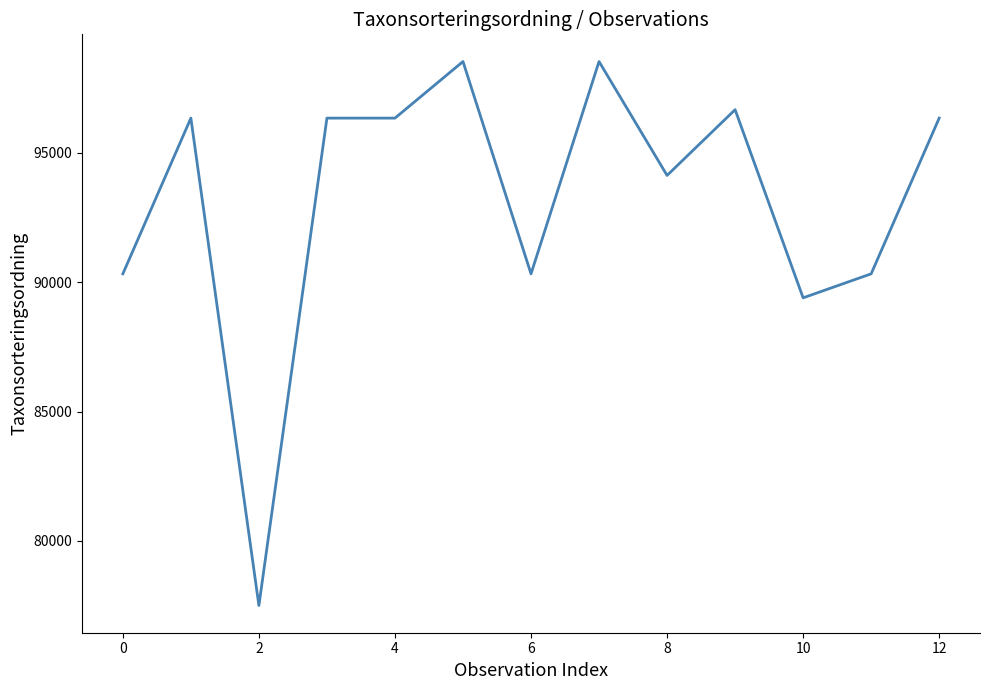

What is the smallest value displayed?

77506